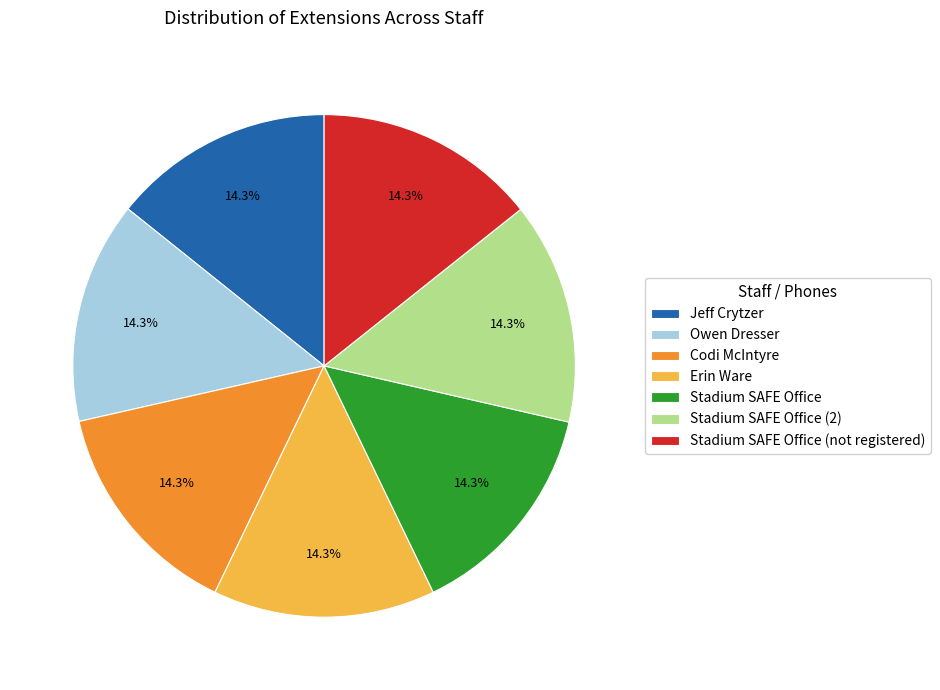

Combined, do Erin Ware and Stadium SAFE Office account for over 50%?

No